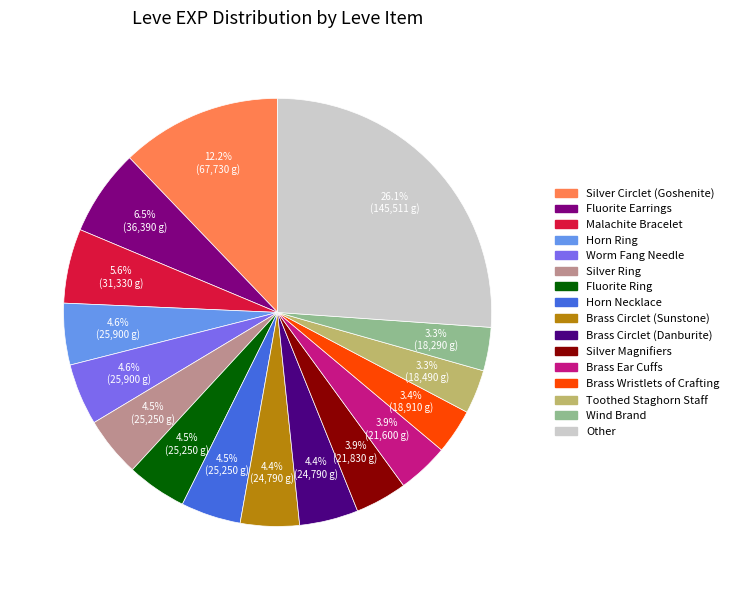

Is there any slice that represents more than half of the pie?

No